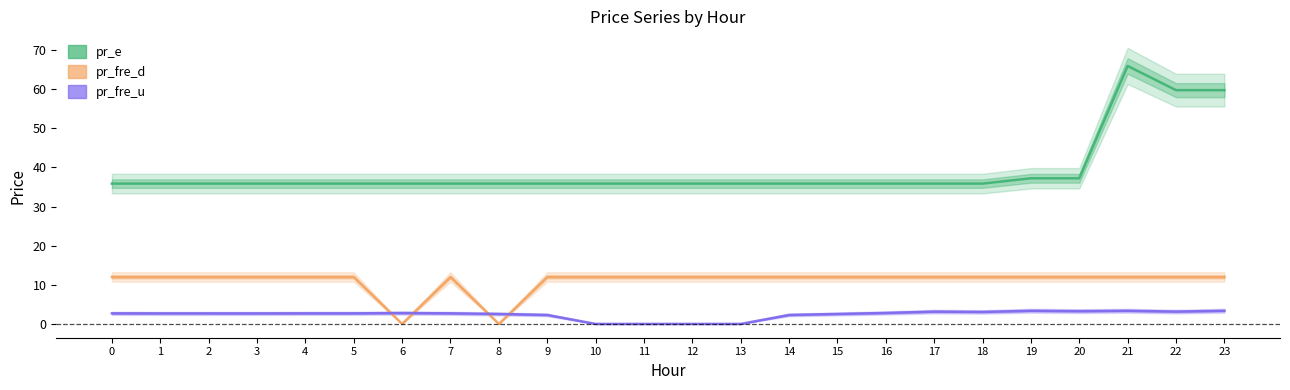

How many data points in pr_fre_d are less than 12?

2